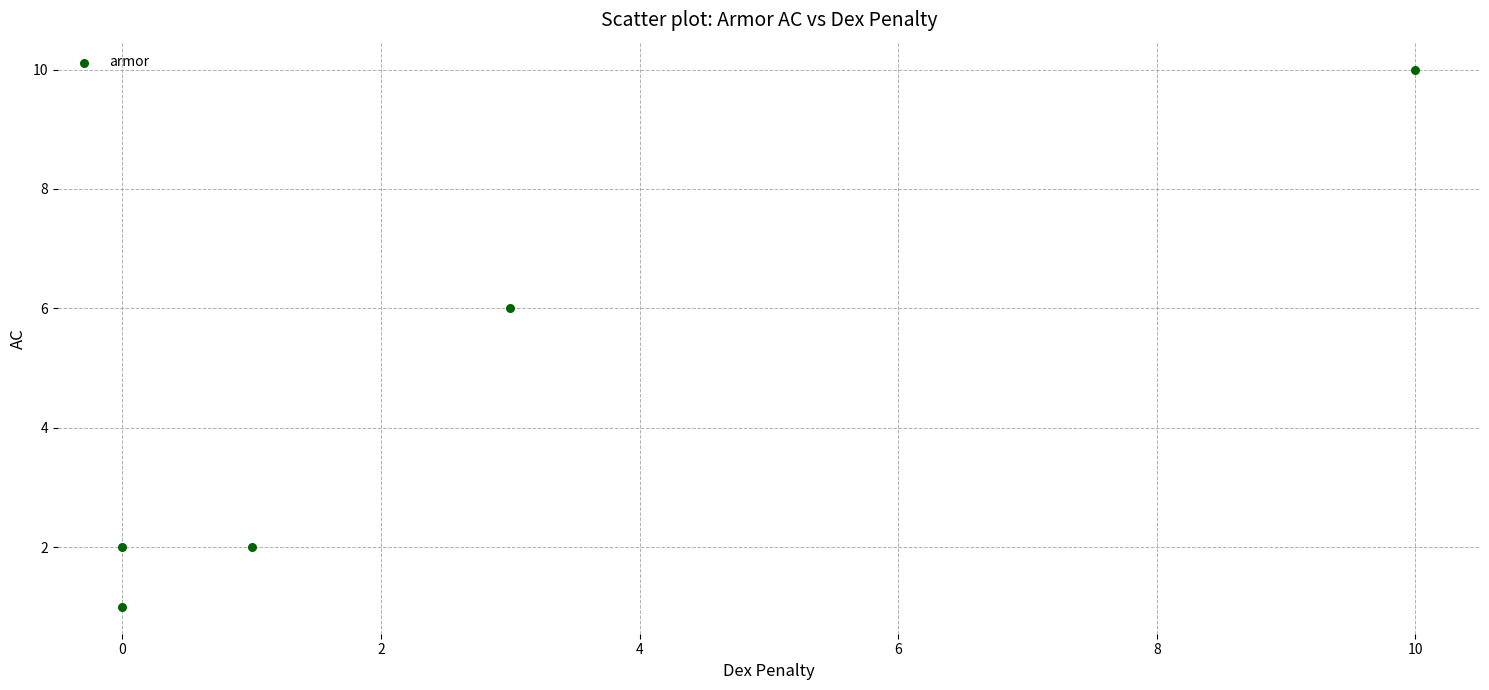

What is the range of Y values (max minus min)?

9